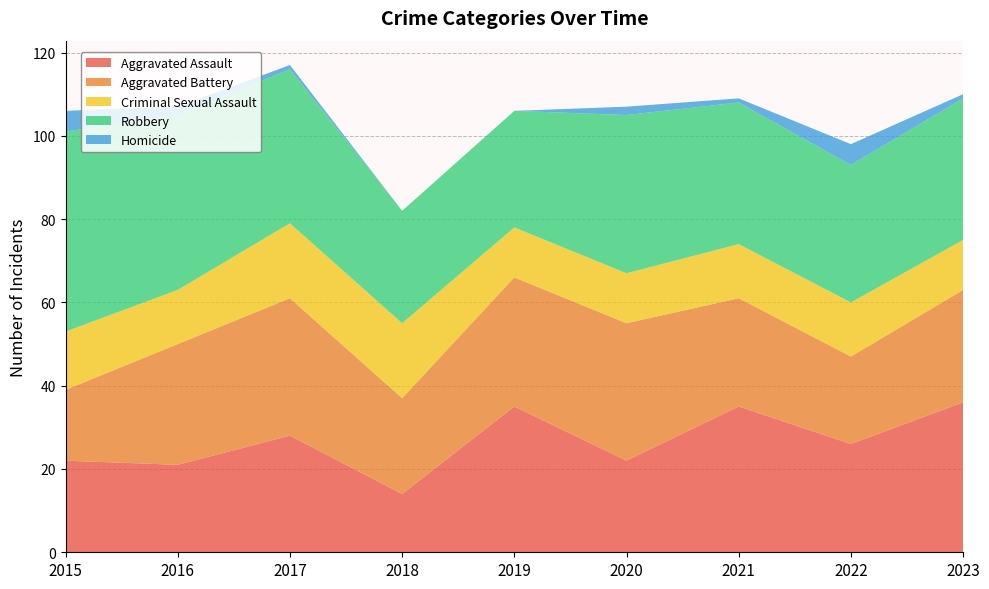

Reading right to left, list all the values displayed in this chart.

Aggravated Assault: 36	26	35	22	35	14	28	21	22
Aggravated Battery: 27	21	26	33	31	23	33	29	17
Criminal Sexual Assault: 12	13	13	12	12	18	18	13	14
Robbery: 34	33	34	38	28	27	37	42	48
Homicide: 1	5	1	2	0	0	1	2	5